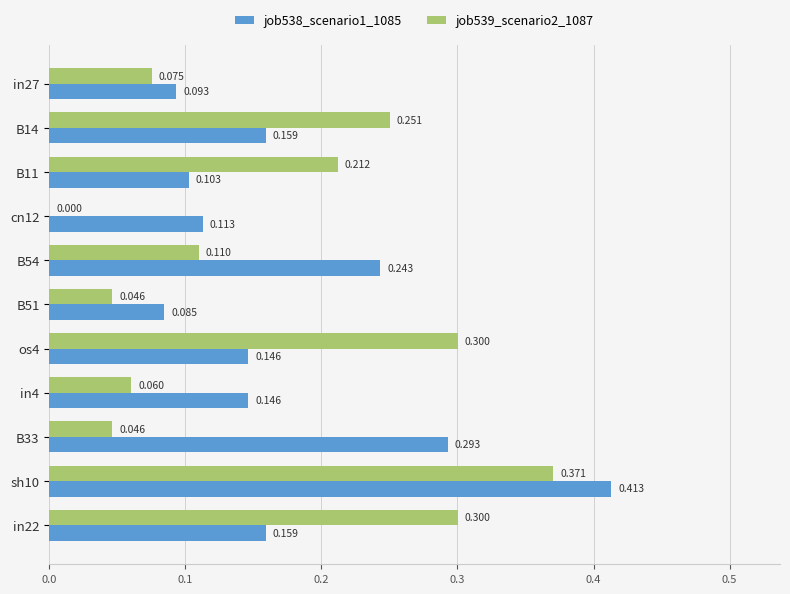

Is the value of job539_scenario2_1087 at B54 greater than the value of job538_scenario1_1085 at os4?

No